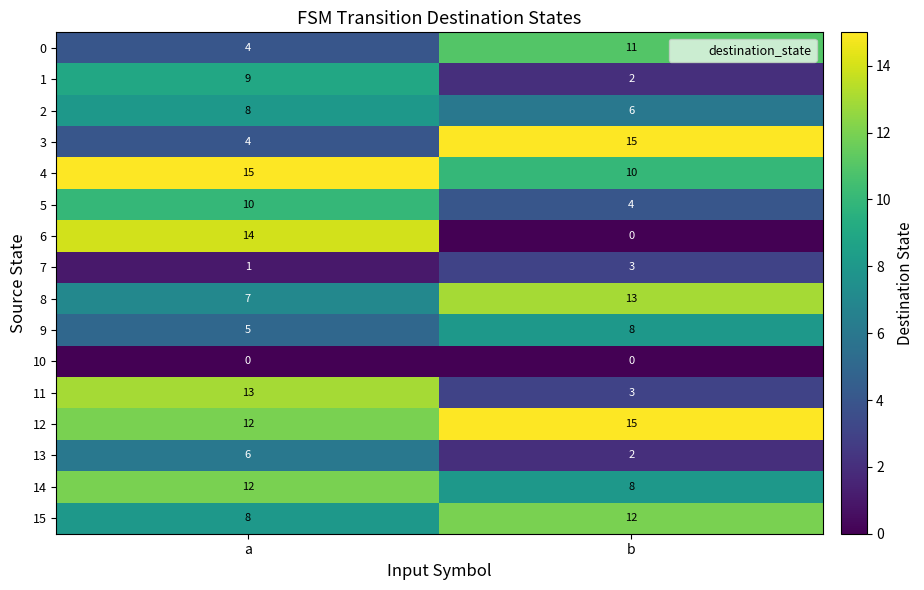

What value does the 2 series have at b?

6